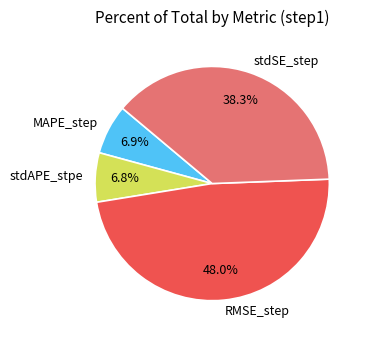

To the nearest percent, what portion does stdAPE_stpe represent?

7%